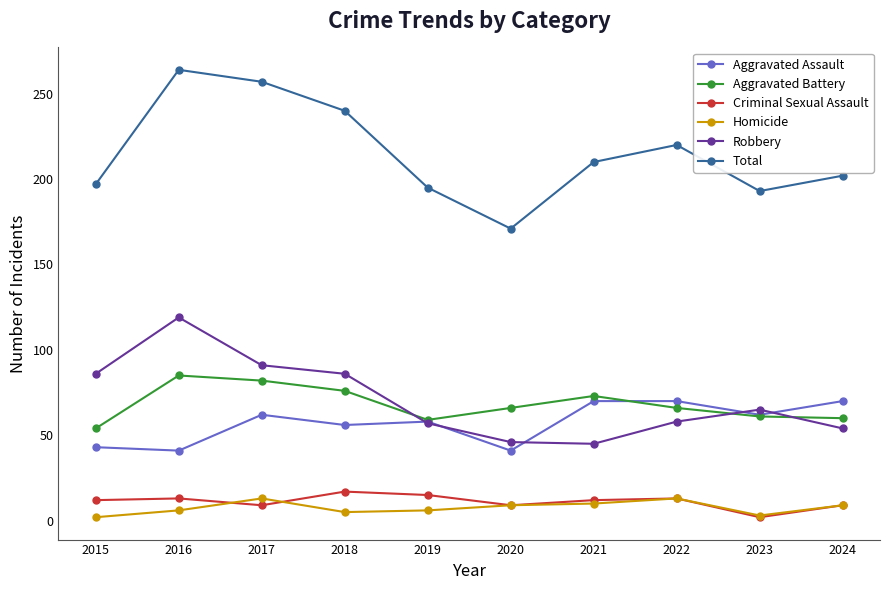

Is the value of Aggravated Battery at 2018 greater than the value of Aggravated Assault at 2022?

Yes